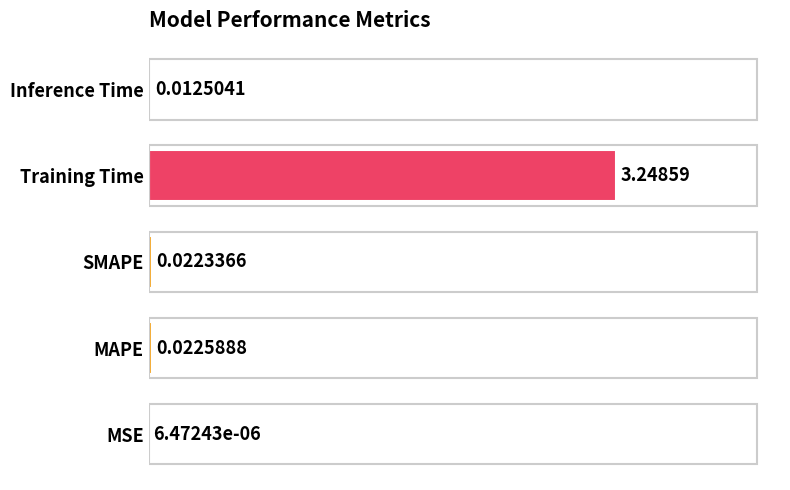

Between SMAPE and MAPE, which is larger?

MAPE